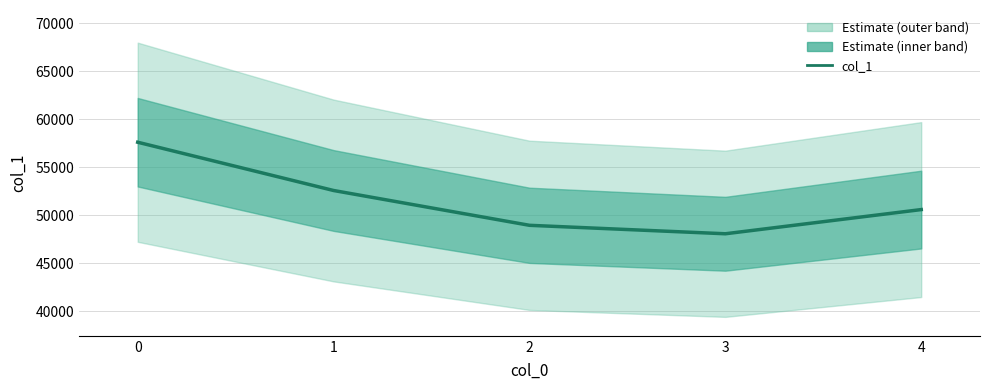

What is the sum of all values?

257786